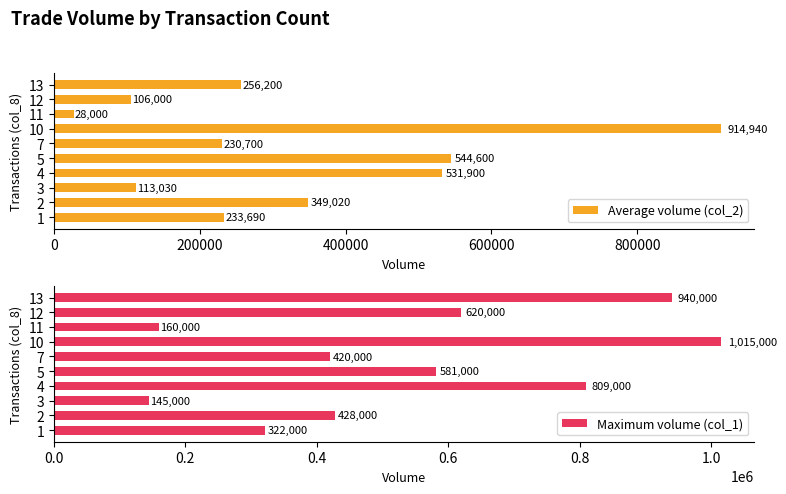

Does the chart contain stacked bars?

No